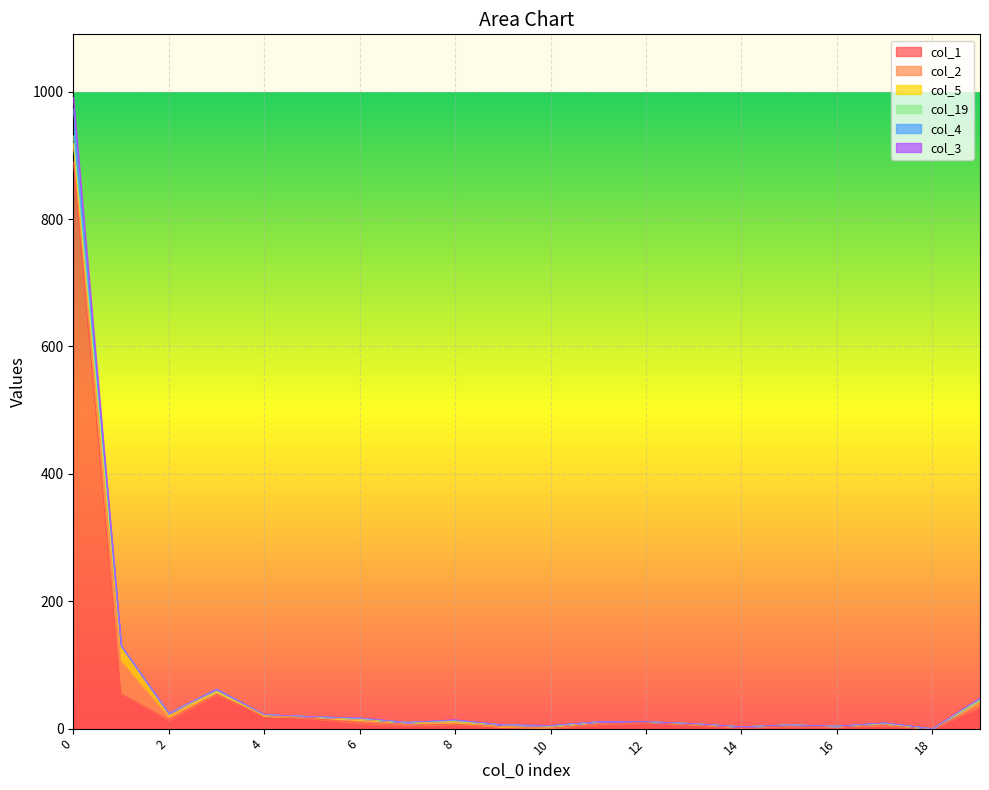

What is the total value across all series at 2?

24